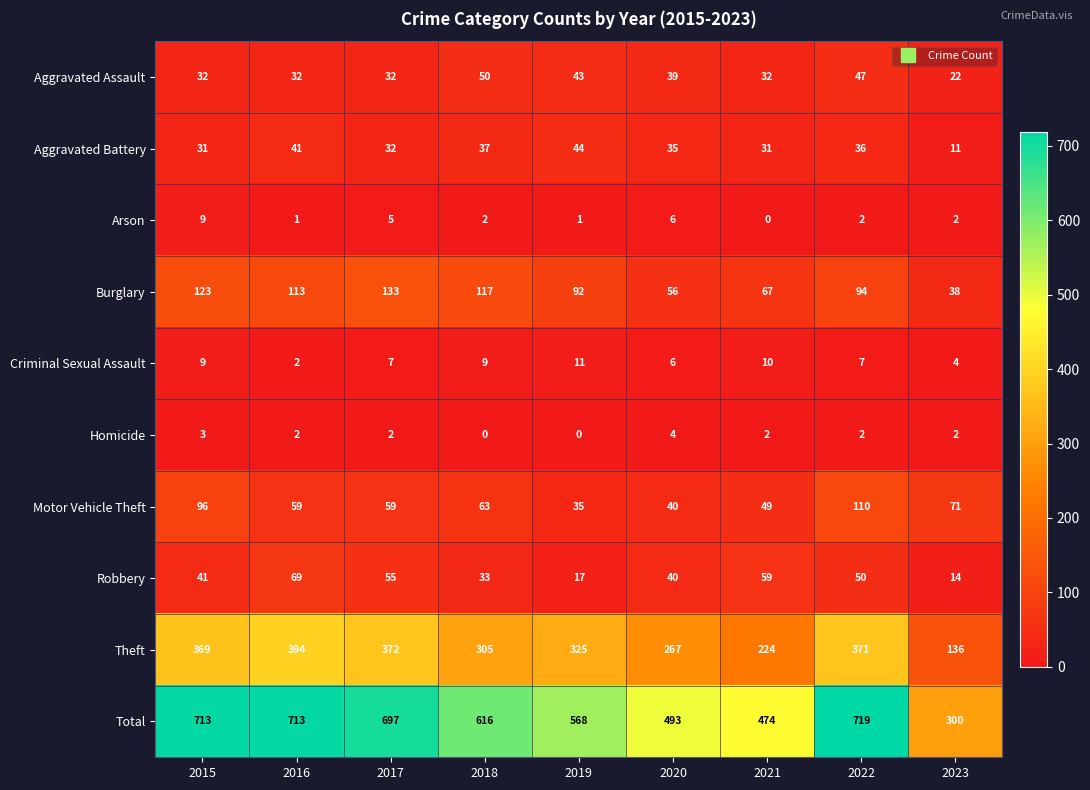

Is it true that Burglary equals 47 at 2018?

False